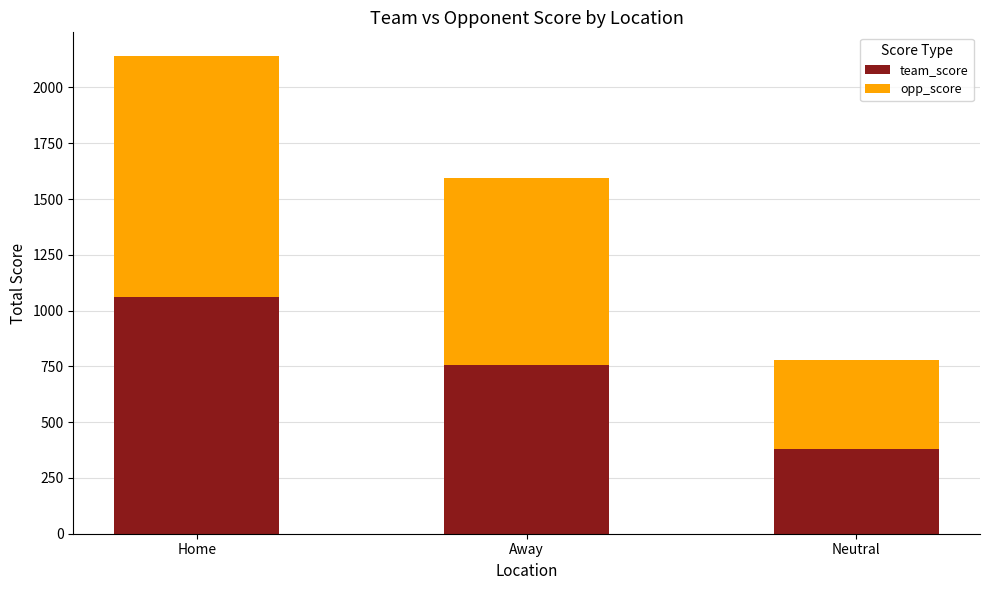

The value of team_score at Away is 394. True or false?

False